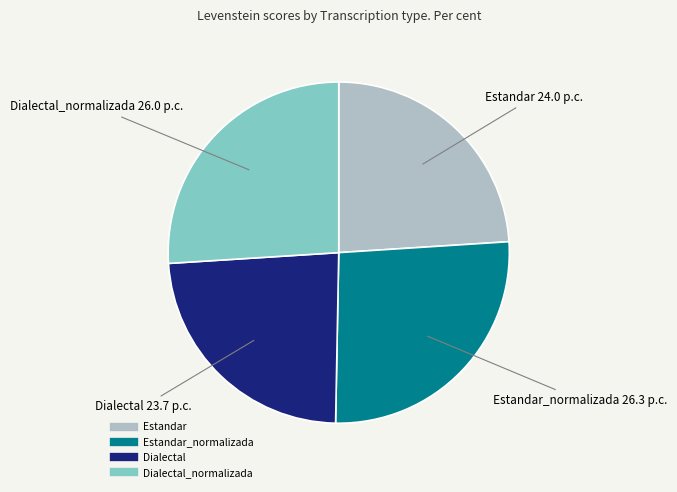

Is there any slice that represents more than half of the pie?

No